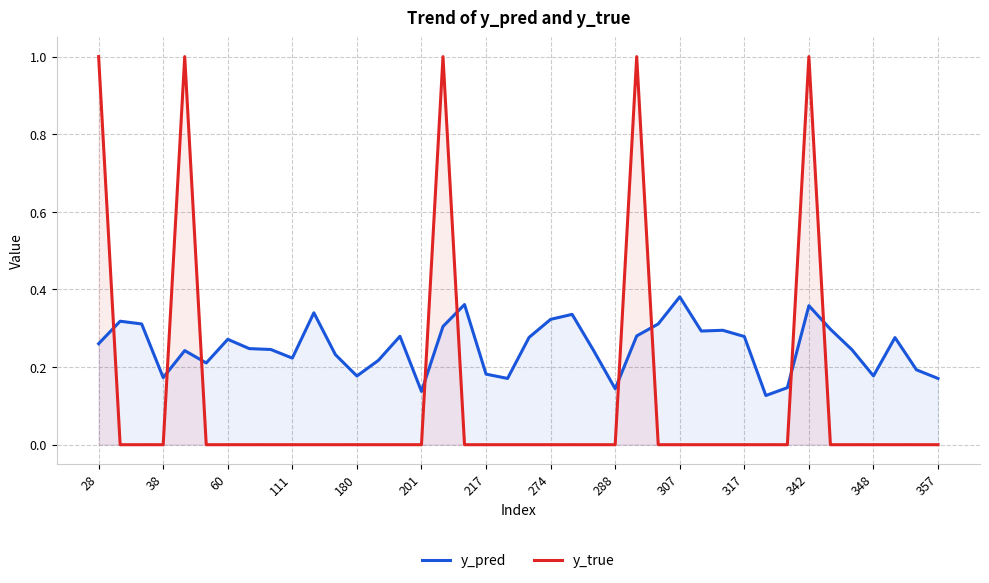

Which series has the largest total across all categories?

y_pred